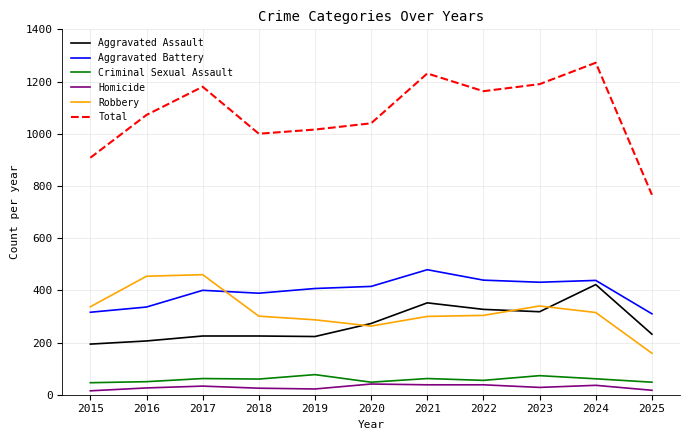

At which label does Homicide first exceed 28?

2017